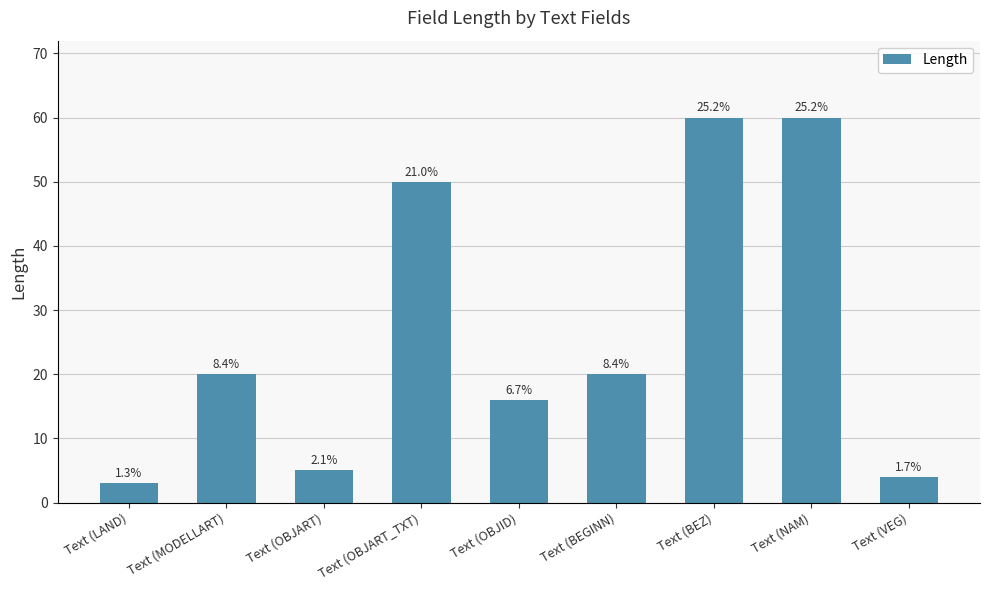

The chart shows a value of 30 at Text (OBJART_TXT). True or false?

False